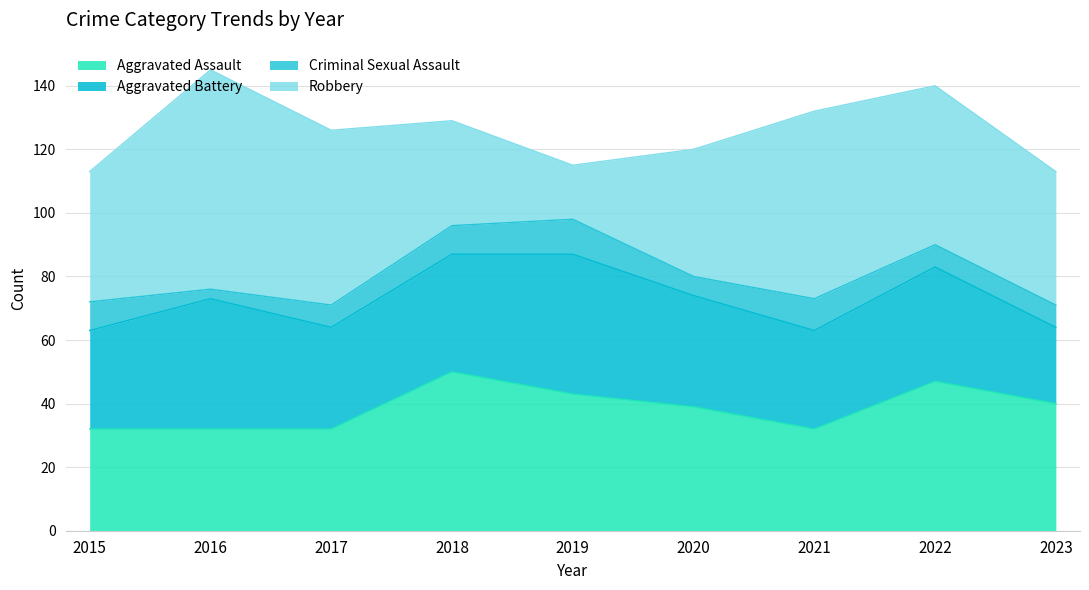

What is the spread (max minus min) of values at 2022?

43